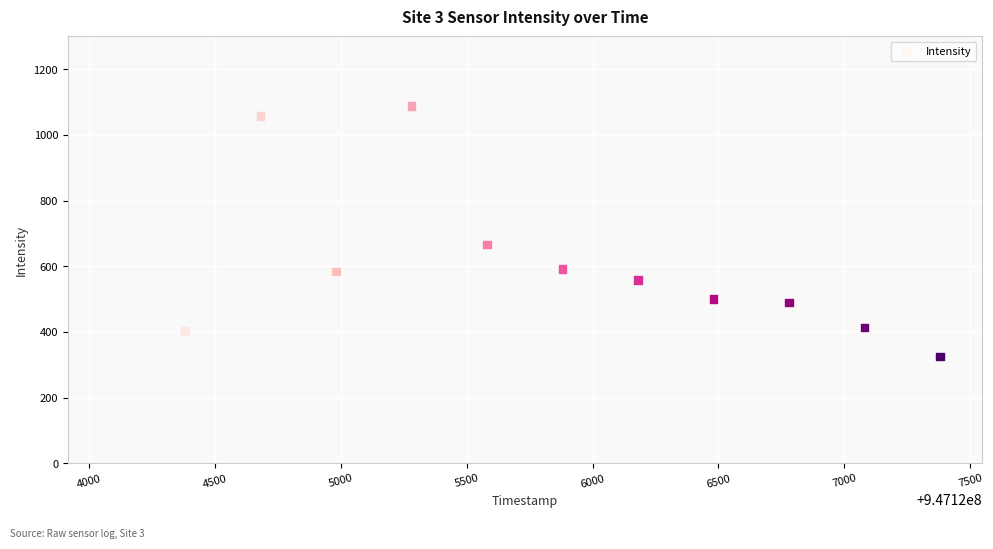

What is the average X value?

947125731.0